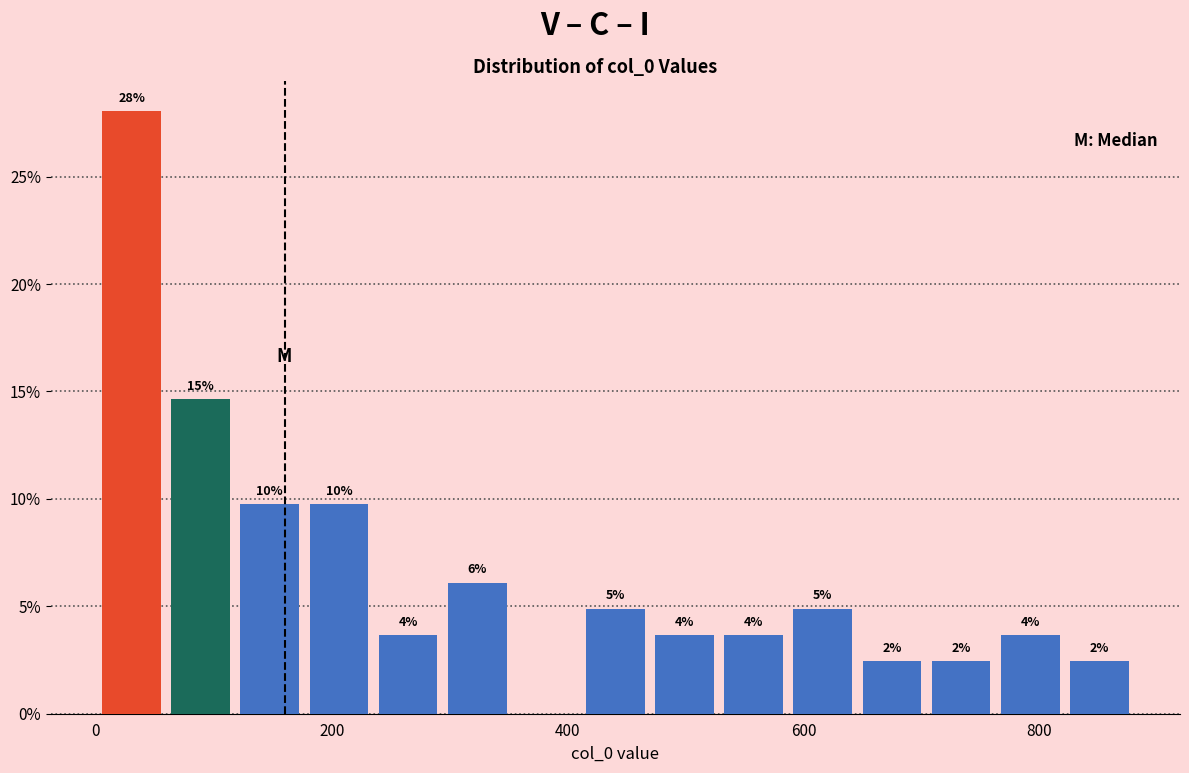

Read against the x-axis, roughly where is the centre of the tallest bar?

40